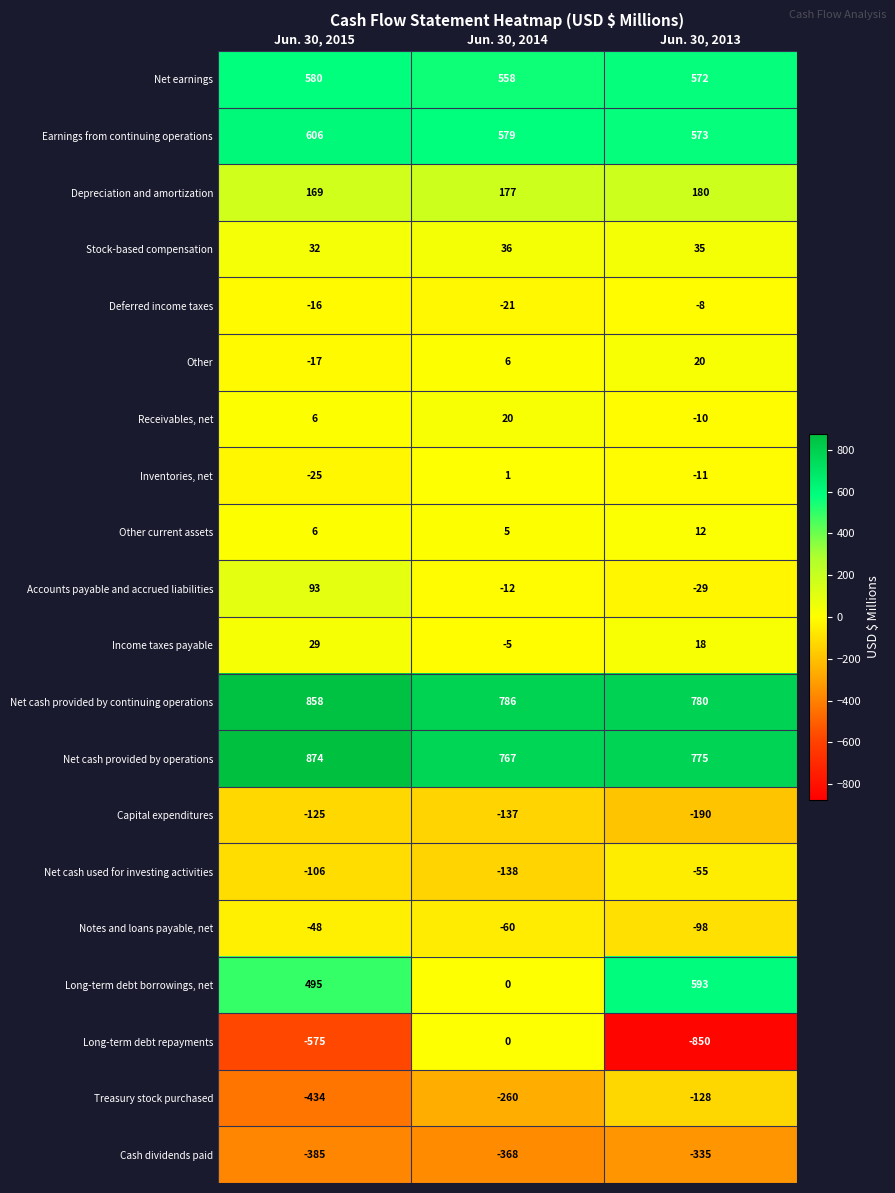

At which label does Cash dividends paid first exceed -368?

Jun. 30, 2013